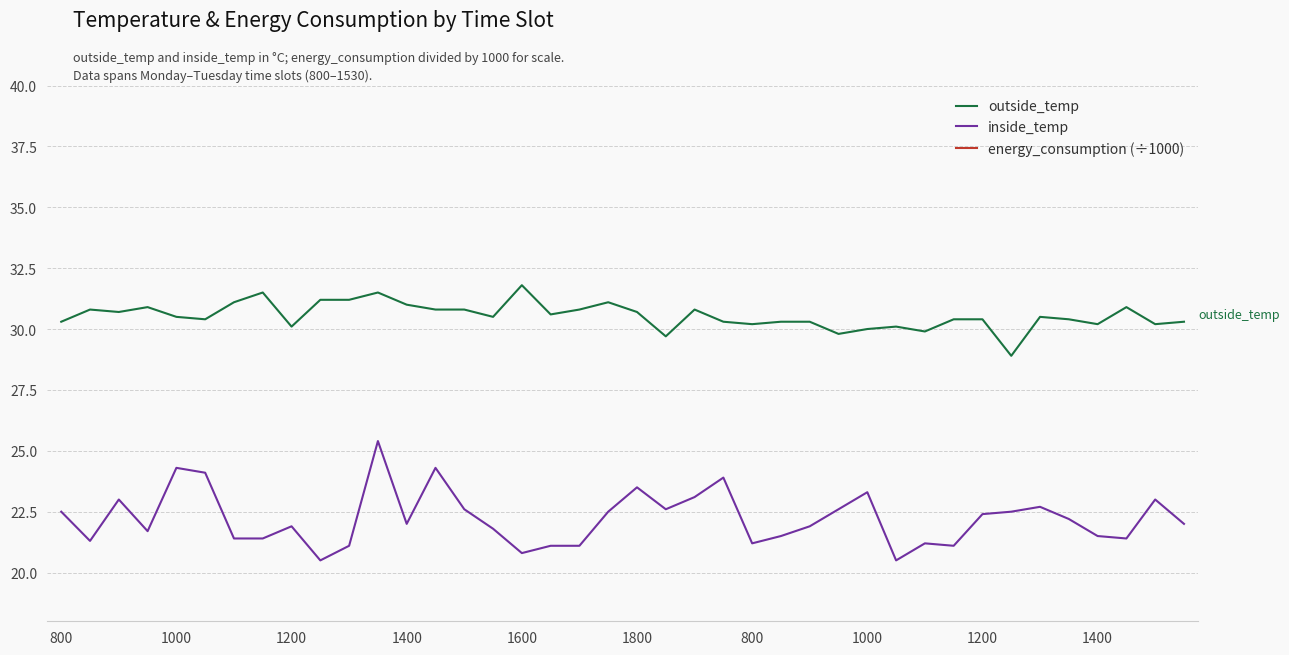

At which label does outside_temp first exceed 30?

800